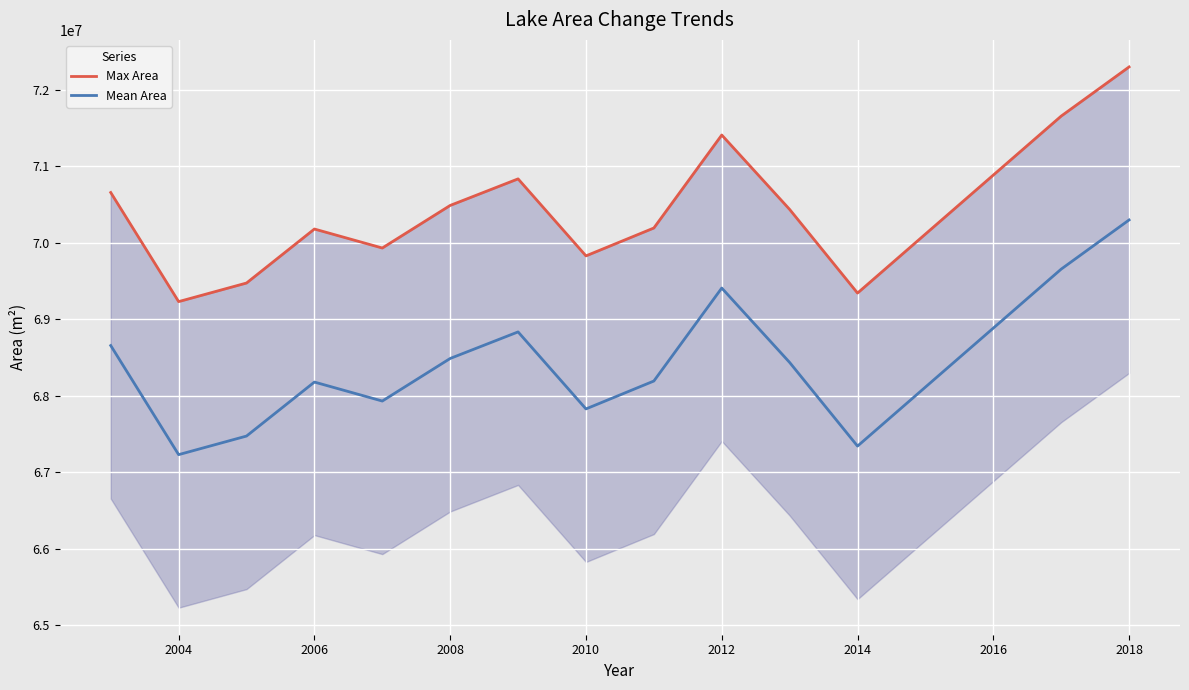

True or false: Mean Area and Max Area intersect in this chart.

False